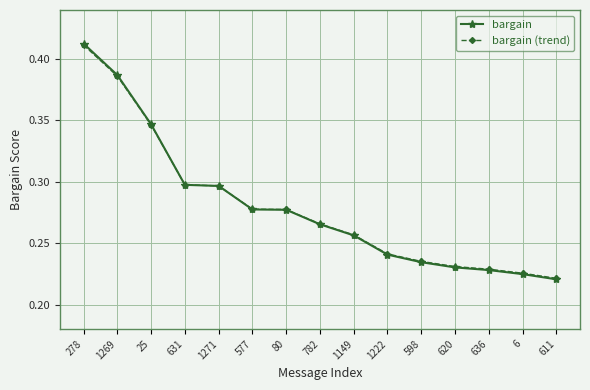

The bargain series shows 0.3 at 782. True or false?

True